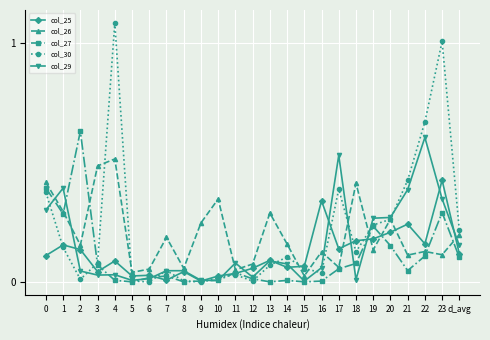

Which series has the largest range (max minus min)?

col_30